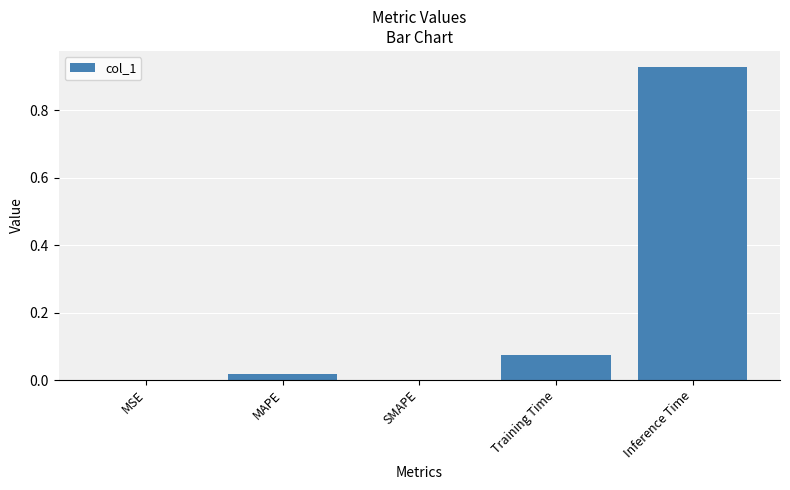

What is the sum of all values?

1.0